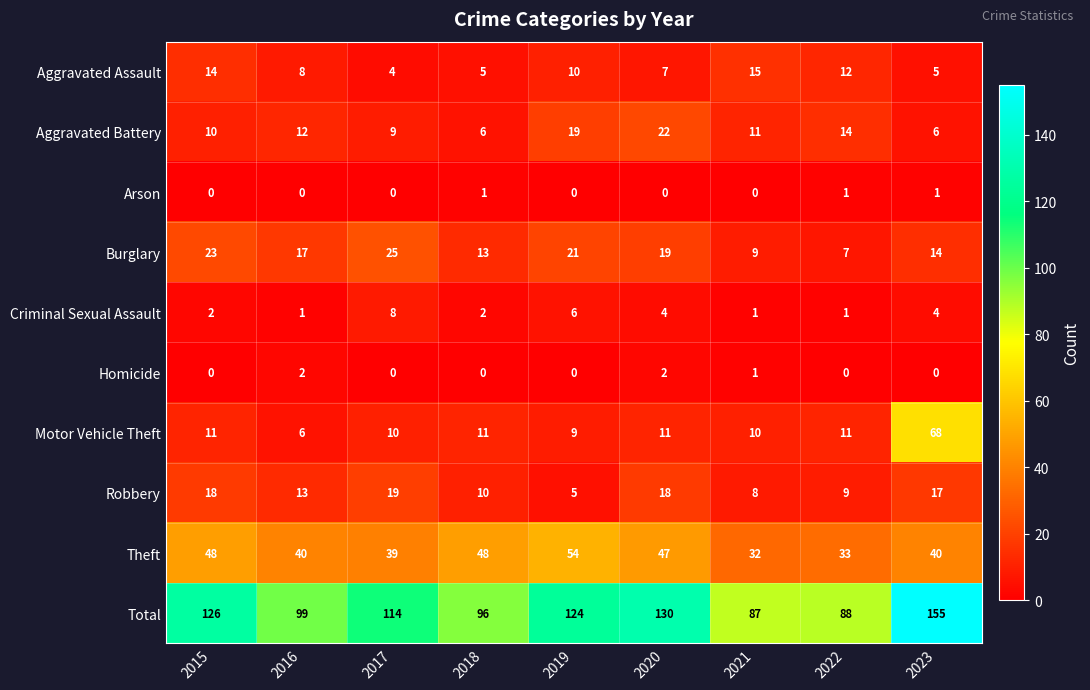

Which series has the largest total across all categories?

Total